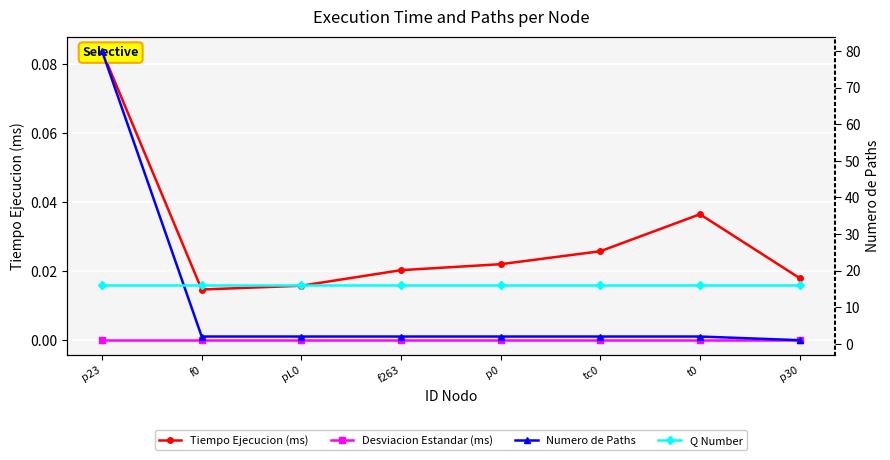

What position from the right is p0?

4